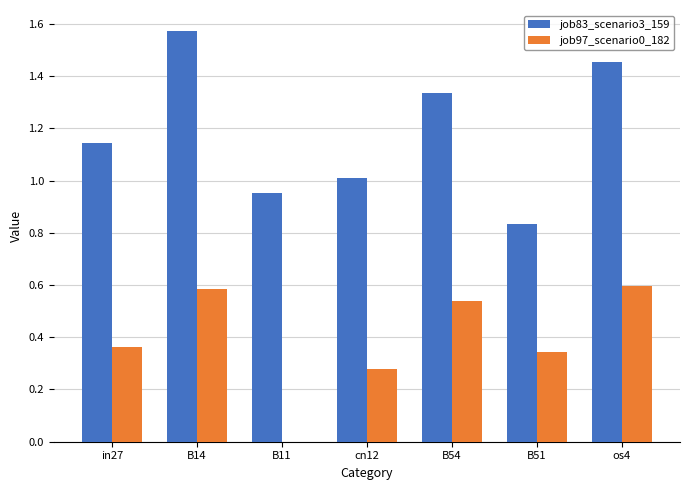

How many values in the job83_scenario3_159 series exceed 1?

5